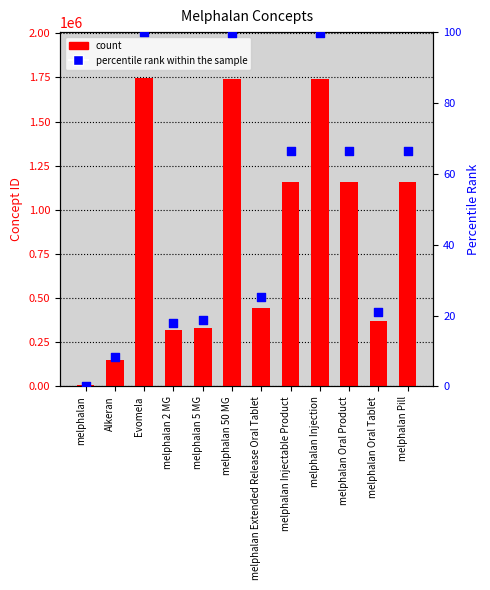

Is the value of Concept ID at melphalan Oral Product greater than the value of percentile rank within the sample at melphalan?

Yes